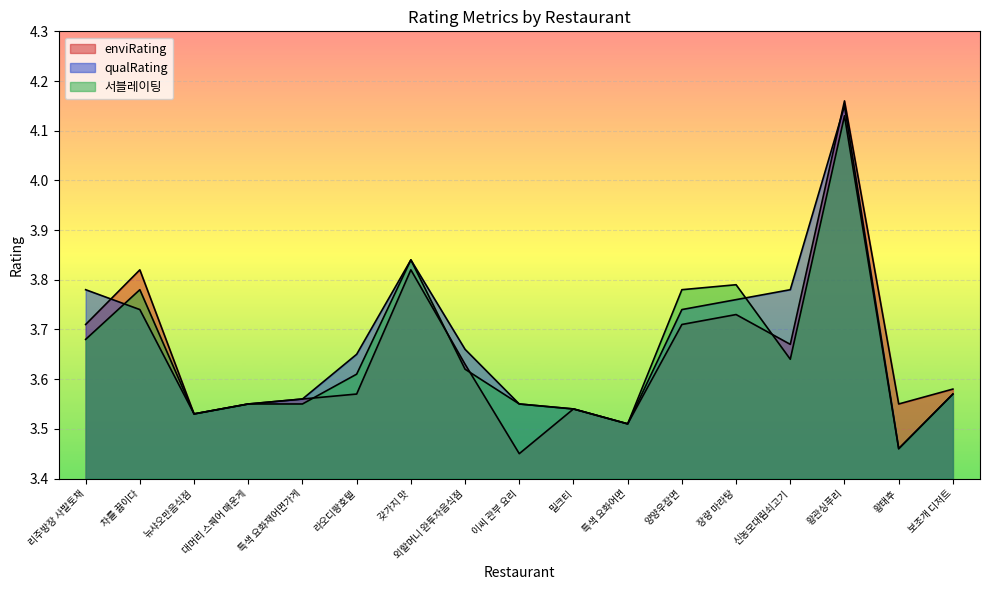

After their last crossing, which series has the higher values: 서블레이팅 or enviRating?

enviRating